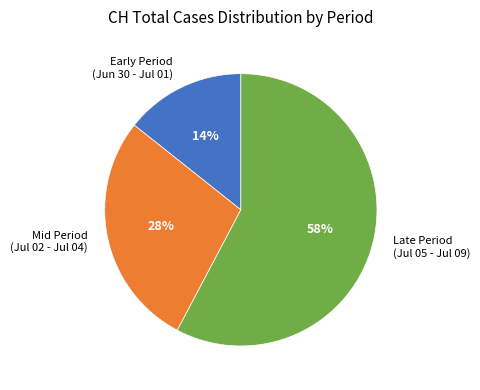

To the nearest percent, what is the combined percentage of Early Period (Jun 30 - Jul 01) and Late Period (Jul 05 - Jul 09)?

72%